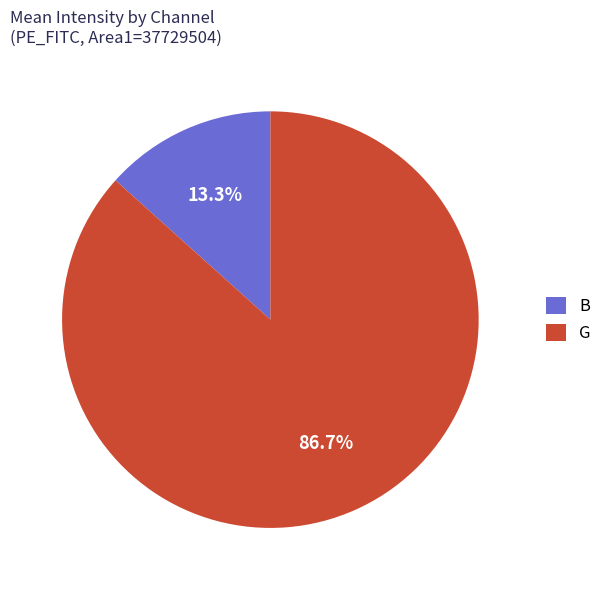

What is the majority slice?

G